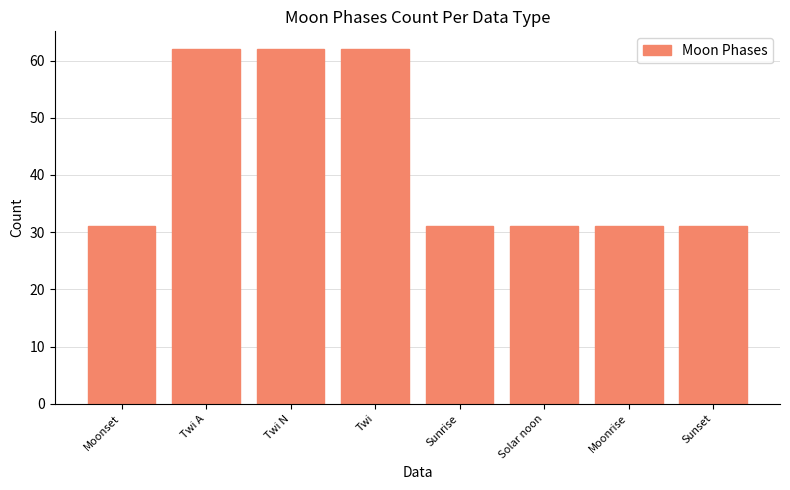

What is the greatest value displayed?

62